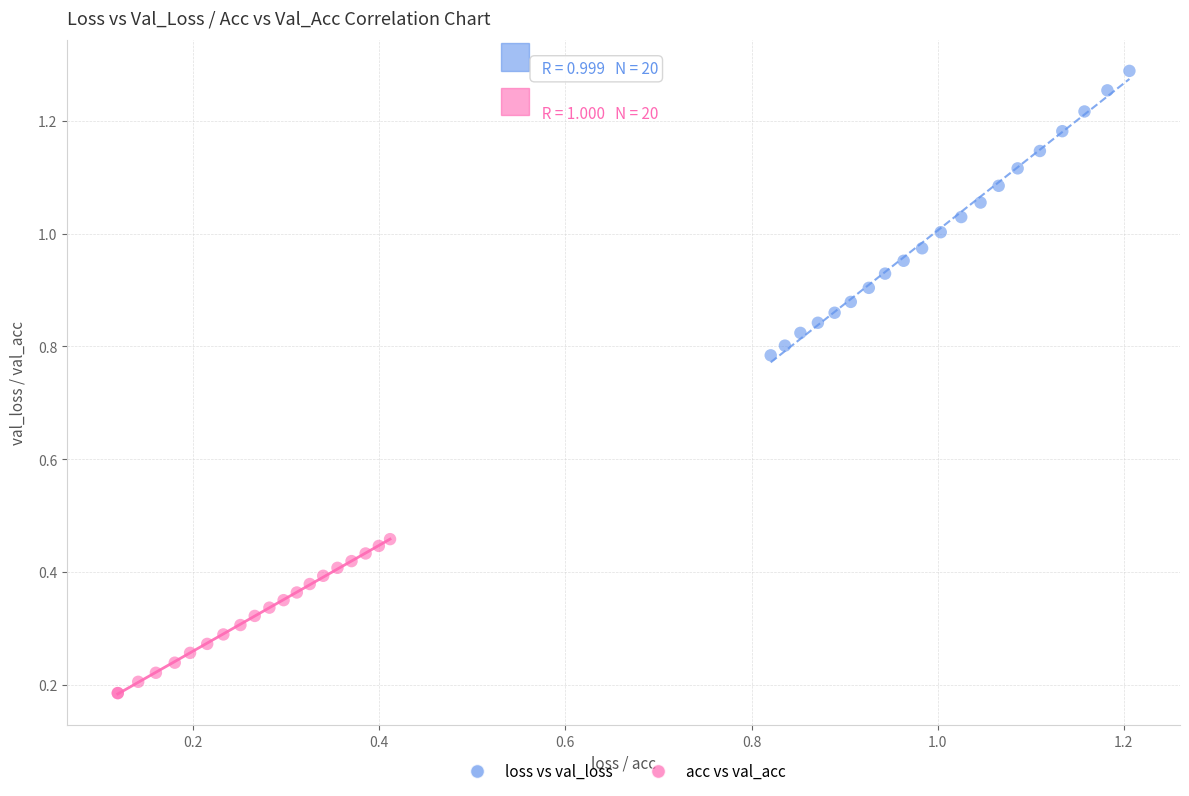

Which series reaches the minimum Y coordinate?

acc vs val_acc